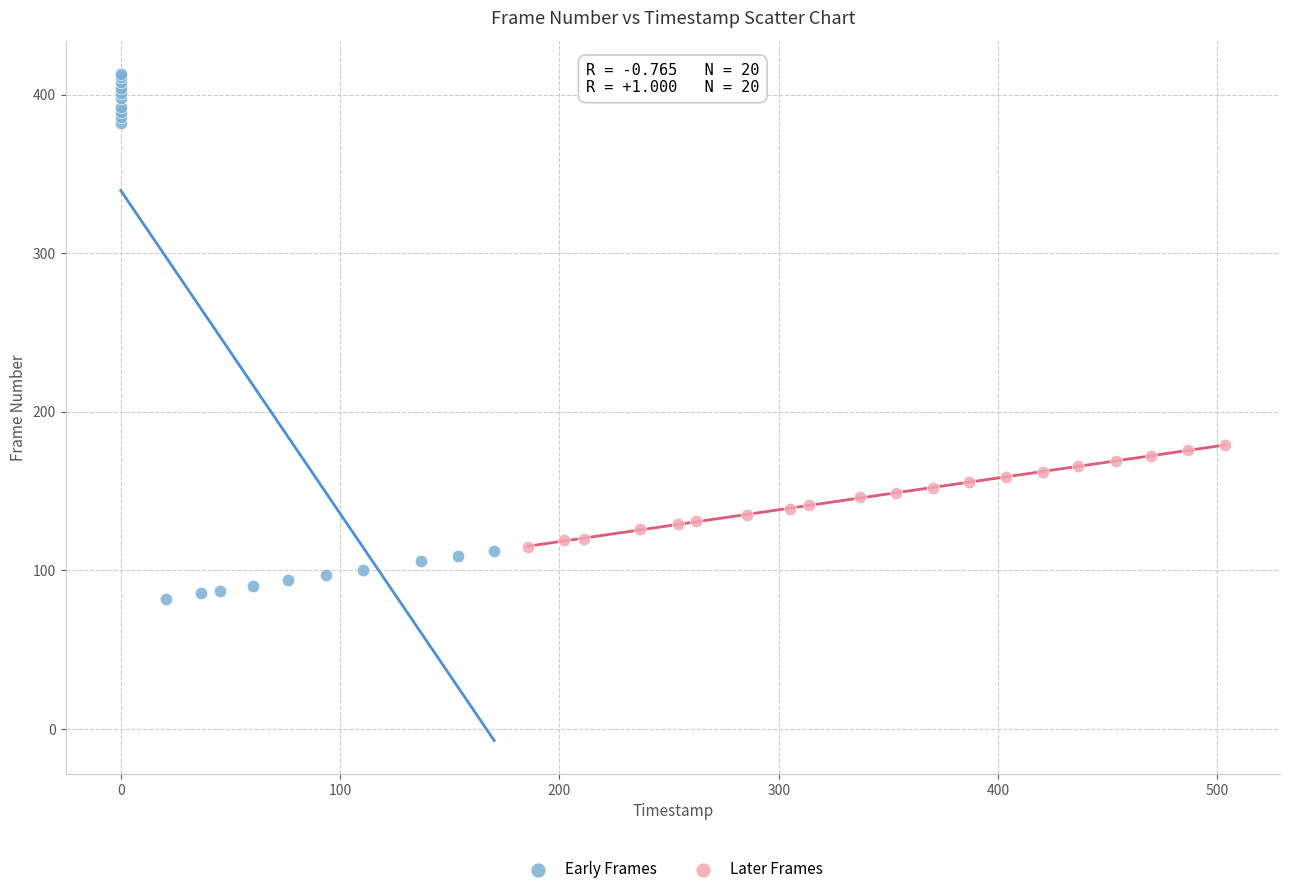

Which series contains the highest Y value?

Early Frames